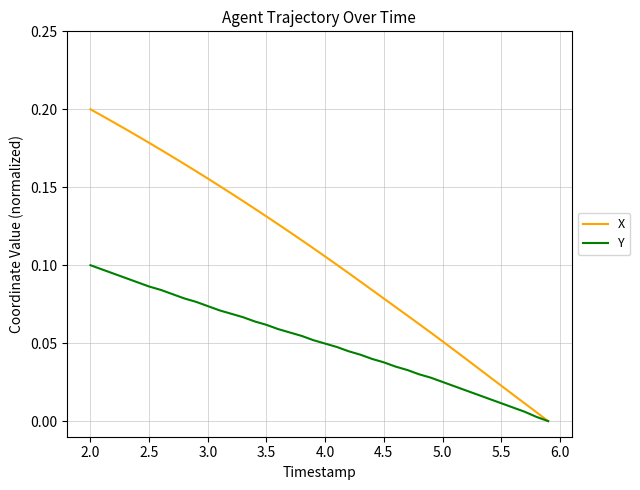

Which series has the largest range (max minus min)?

X